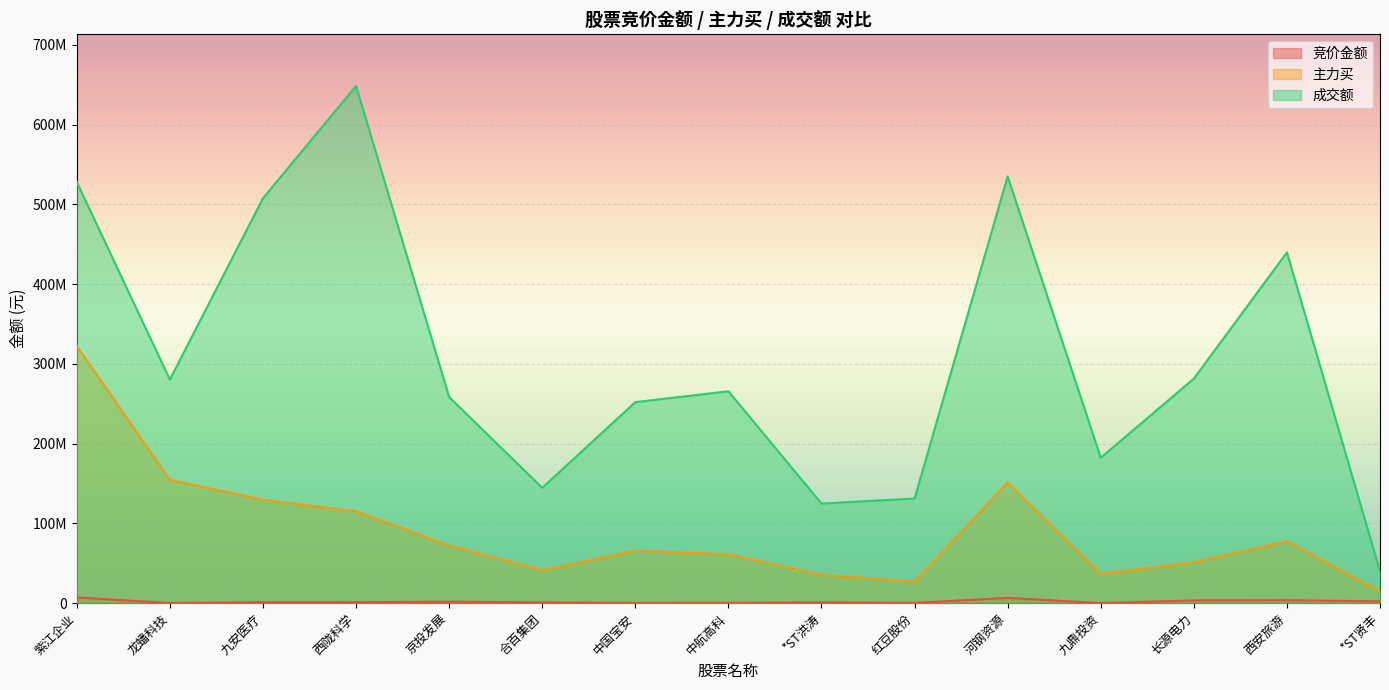

Which series has the largest range (max minus min)?

成交额